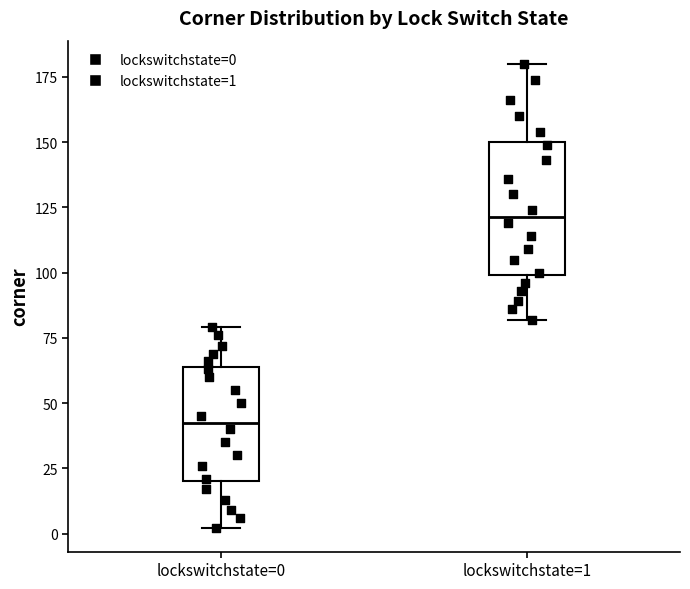

Which box has the highest median line?

lockswitchstate=1